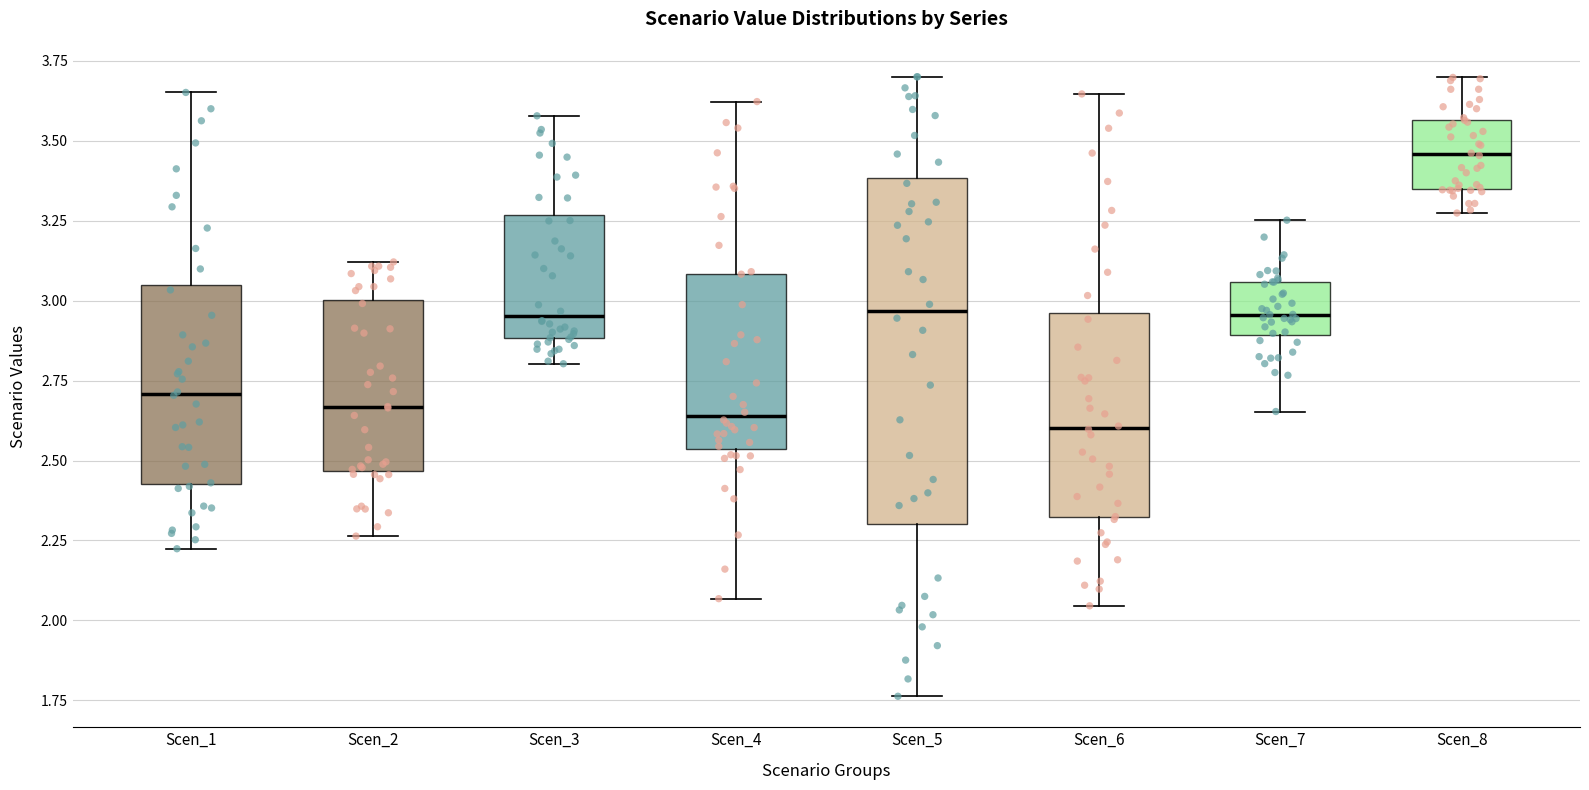

Which box's median line is the highest?

Scen_8